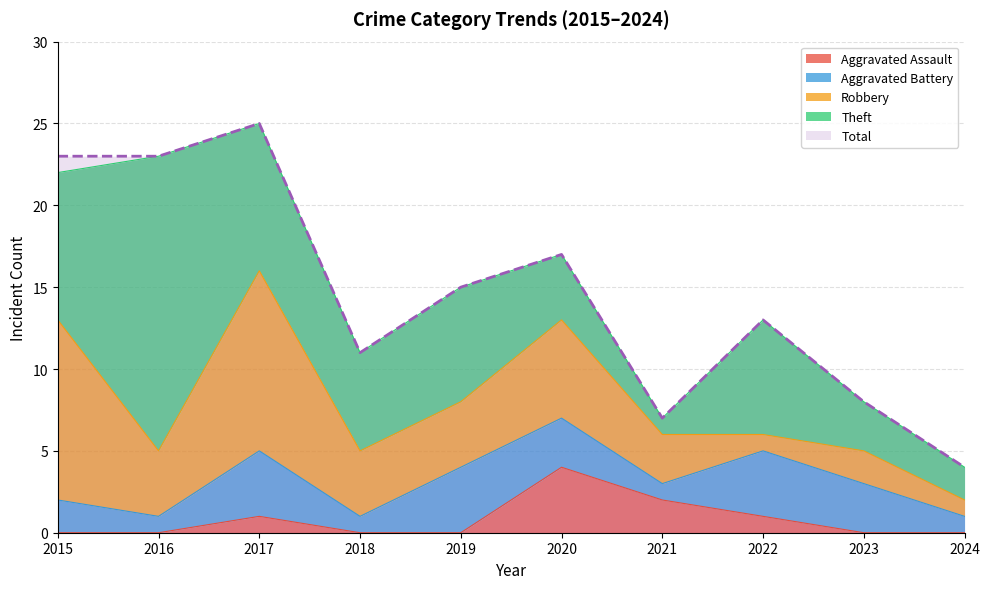

Between 2018 and 2019, which is larger?

2018